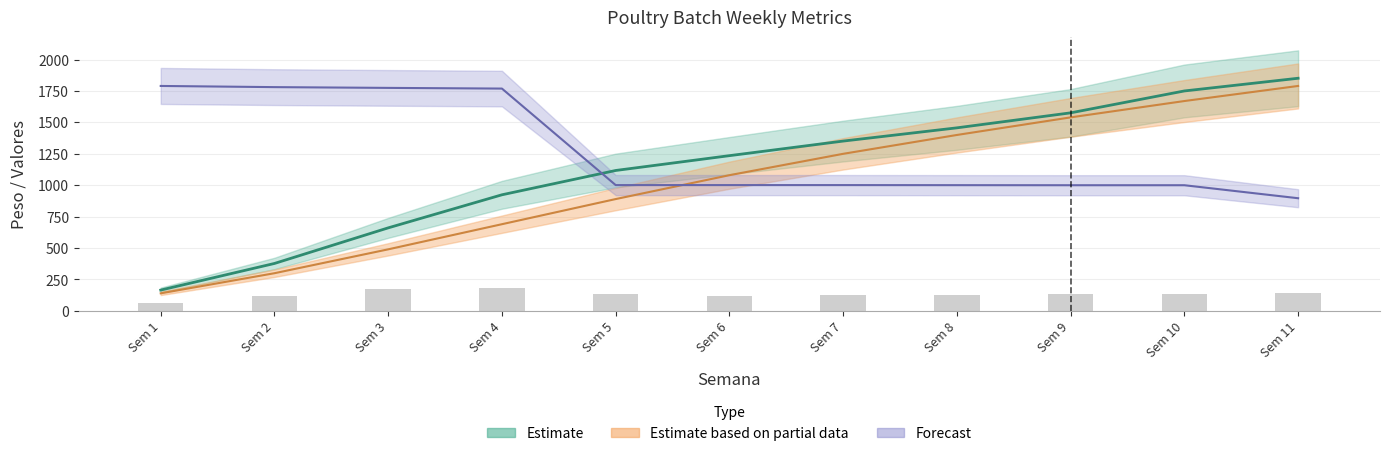

The value at Sem 2 is 120.1. True or false?

True